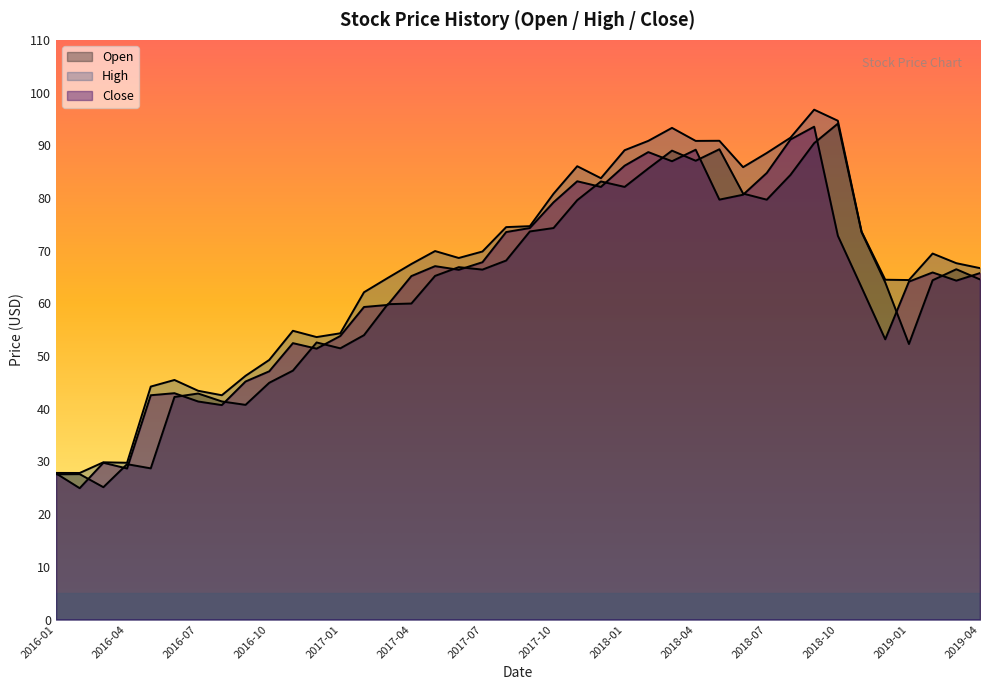

How many values in the Close series are below 65?

19